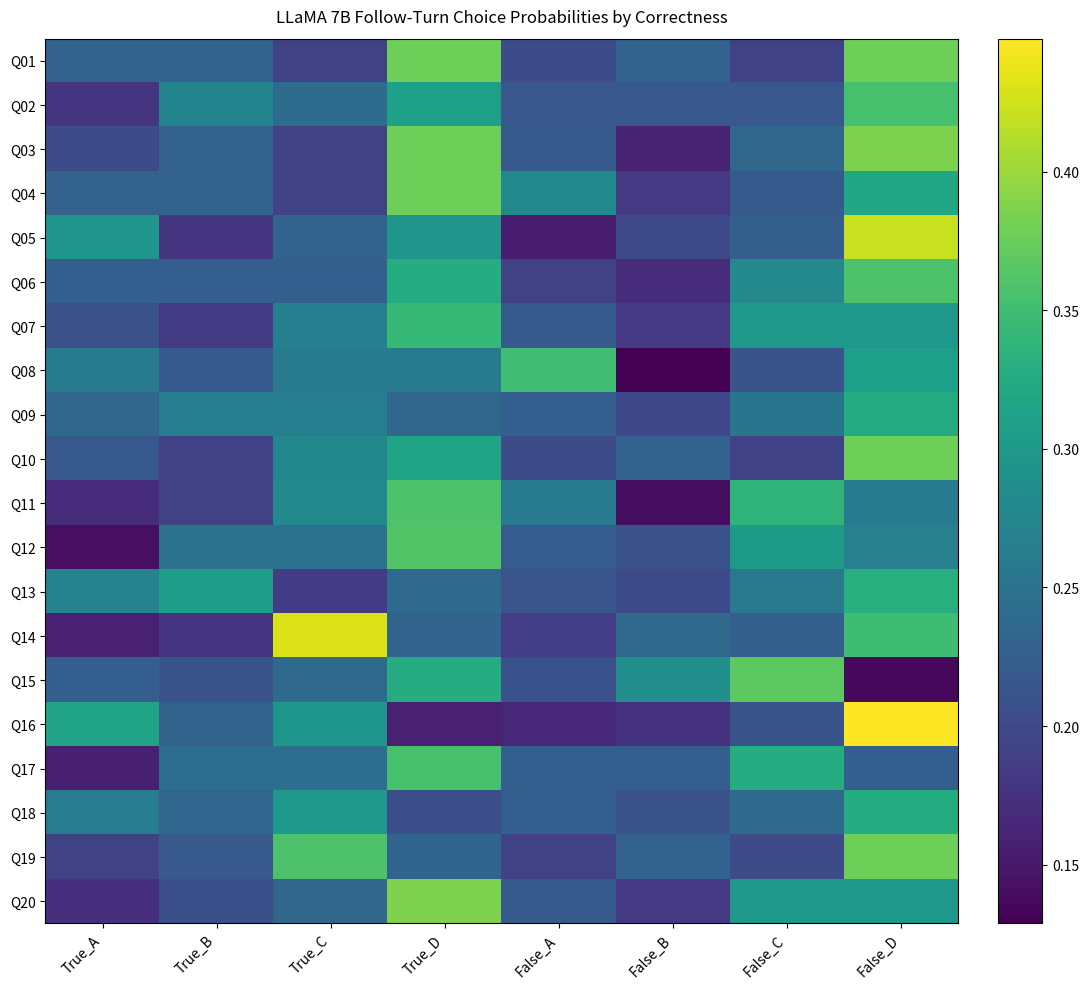

What is the maximum value shown in the chart?

0.4